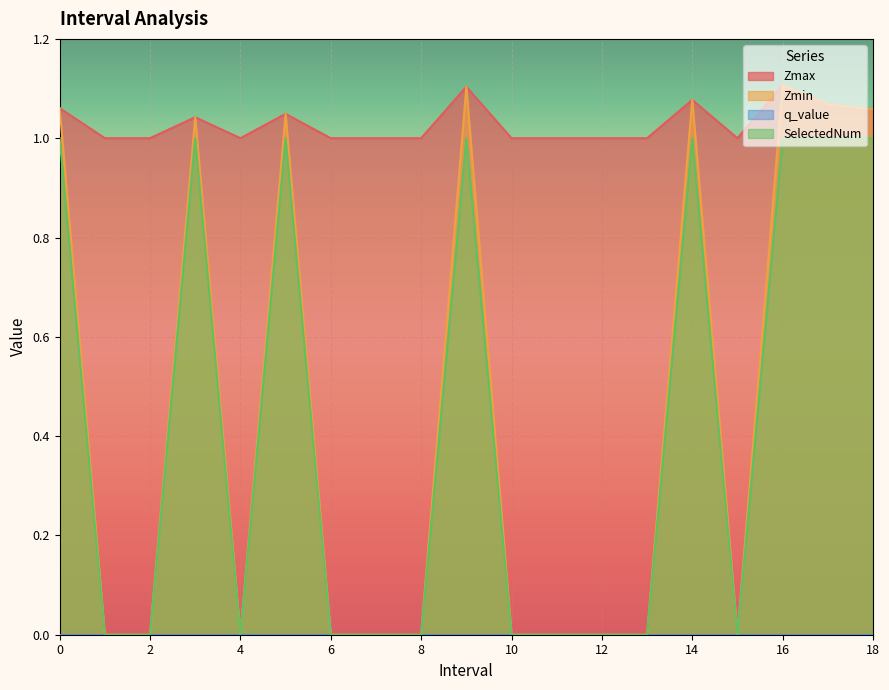

What is the value of the Zmax point at the 3rd from the left?

1.0